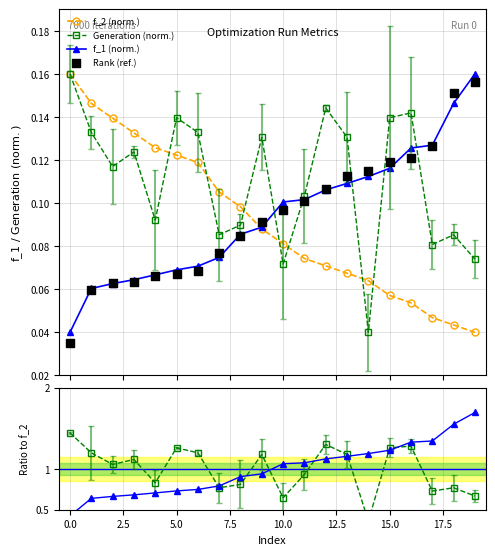

At which category is the sum across all series the highest?

16